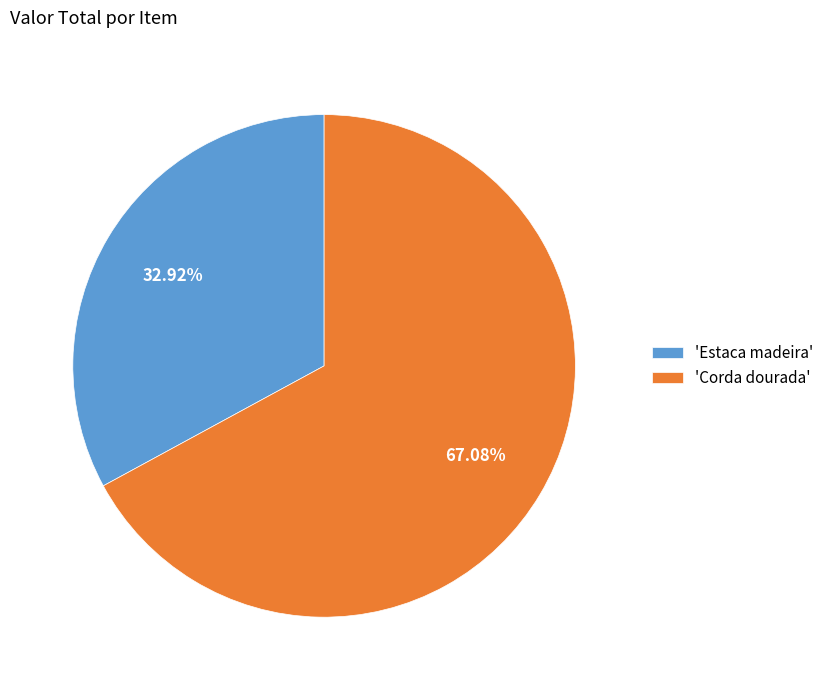

Does 'Estaca madeira' account for over 50% of the chart?

No